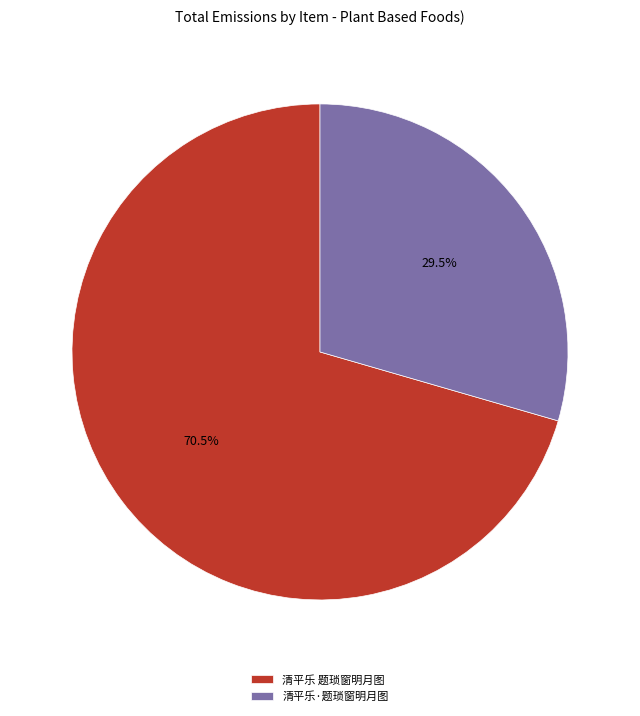

Which slice is the largest?

清平乐 题琐窗明月图